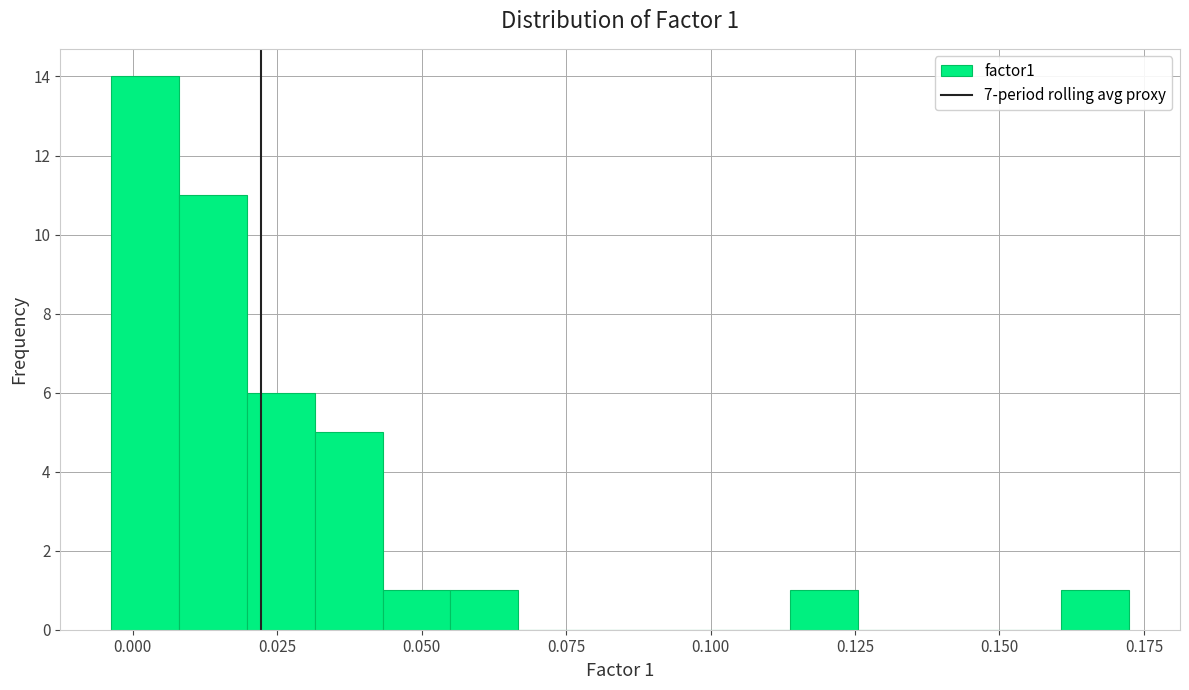

Read against the x-axis, roughly where is the centre of the tallest bar?

0.000